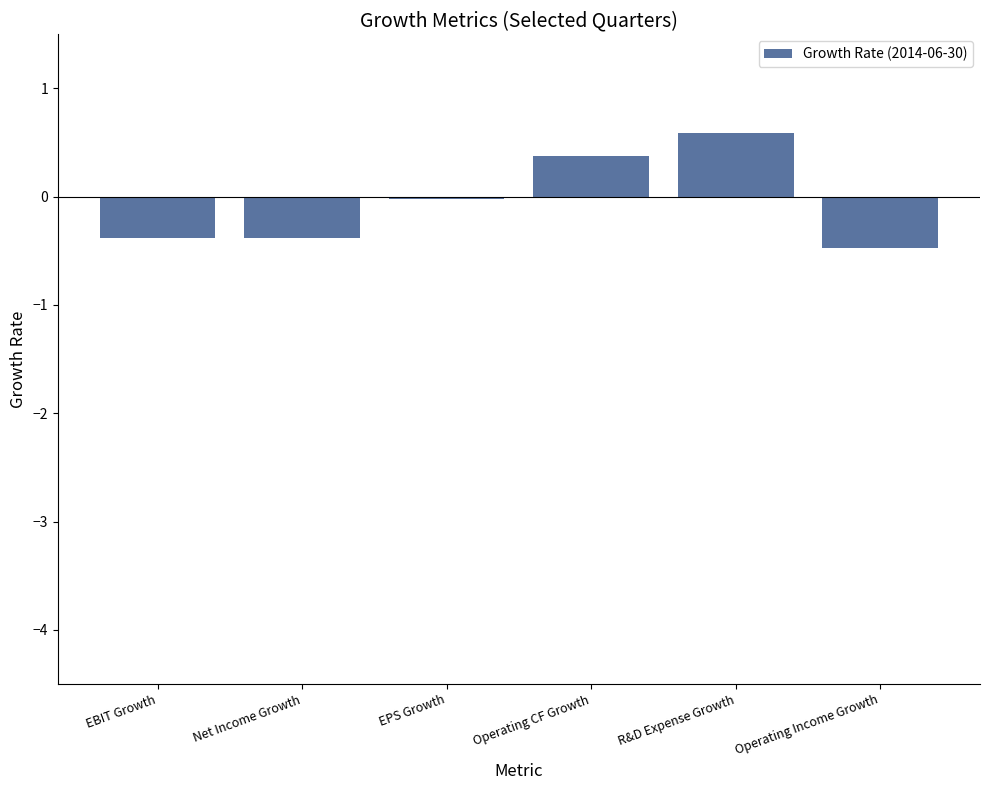

What is the change in value from EBIT Growth to Operating CF Growth?

+0.8